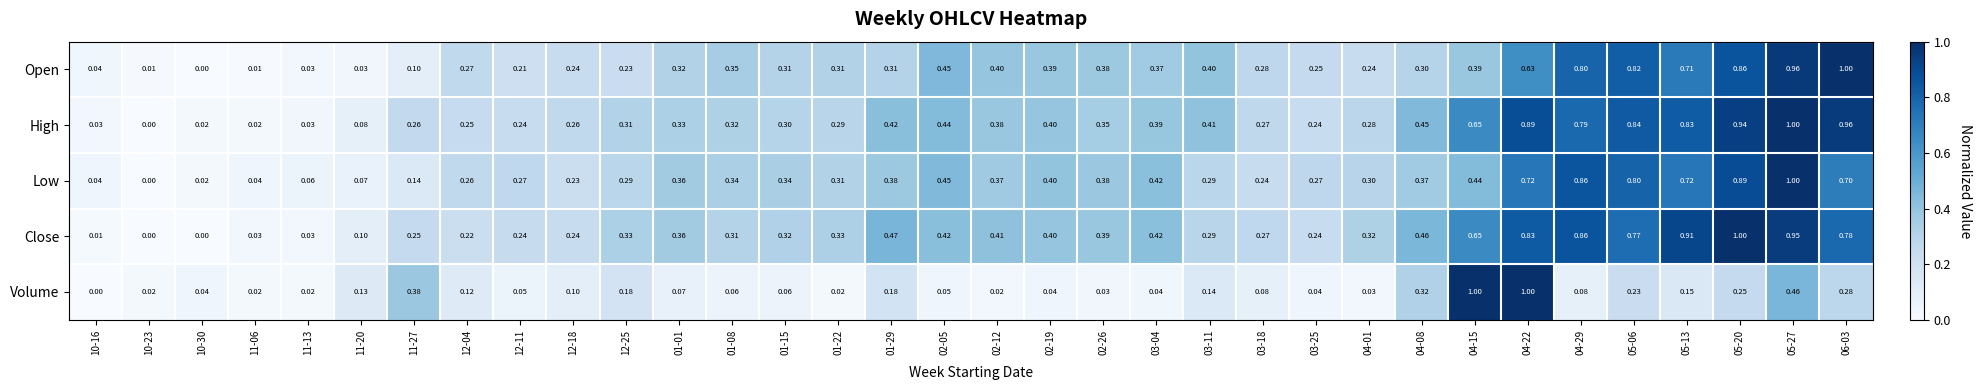

Which series changed the most between 11-20 and 05-13?

Close